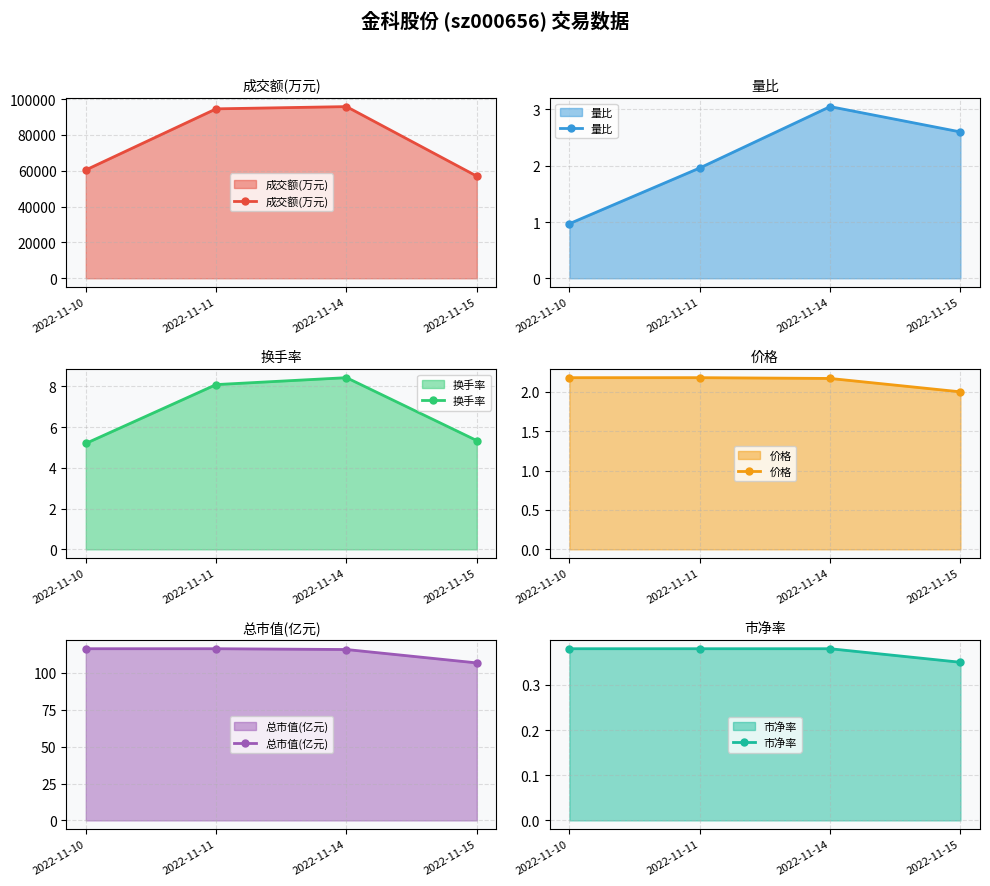

Between 2022-11-10 and 2022-11-14, which series saw the biggest shift?

成交额(万元)